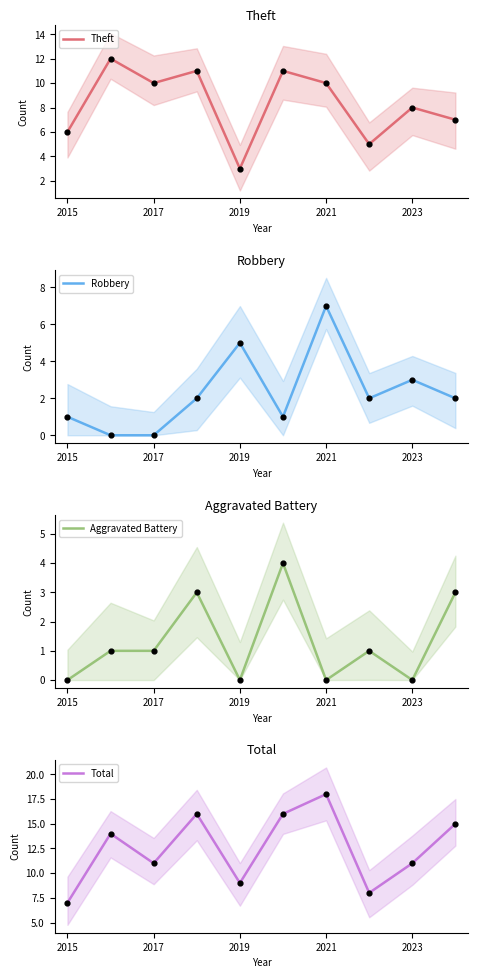

Which series has the largest Y range (max minus min)?

Total